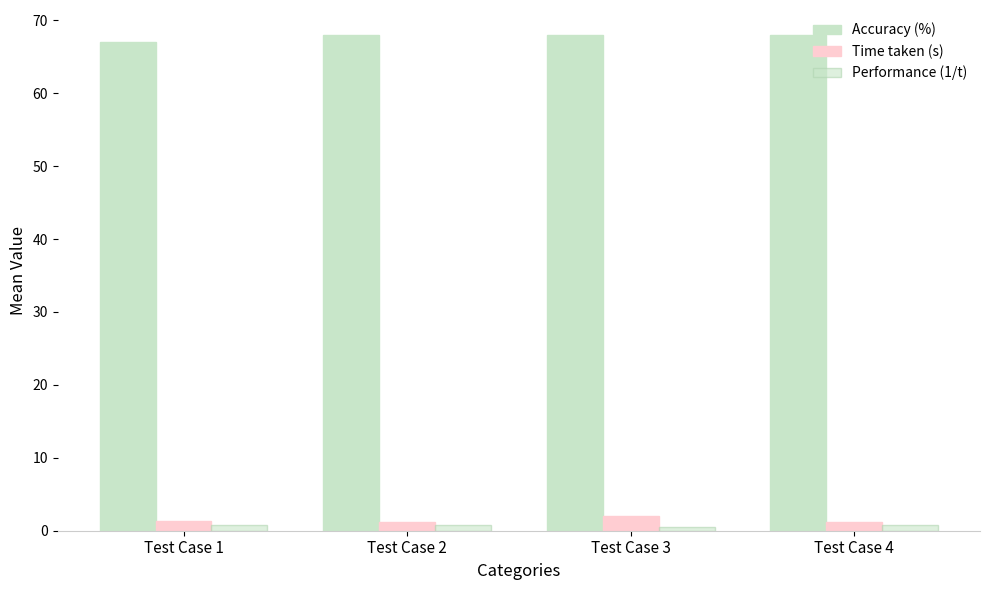

At which category does the chart reach its peak across all series?

Test Case 2